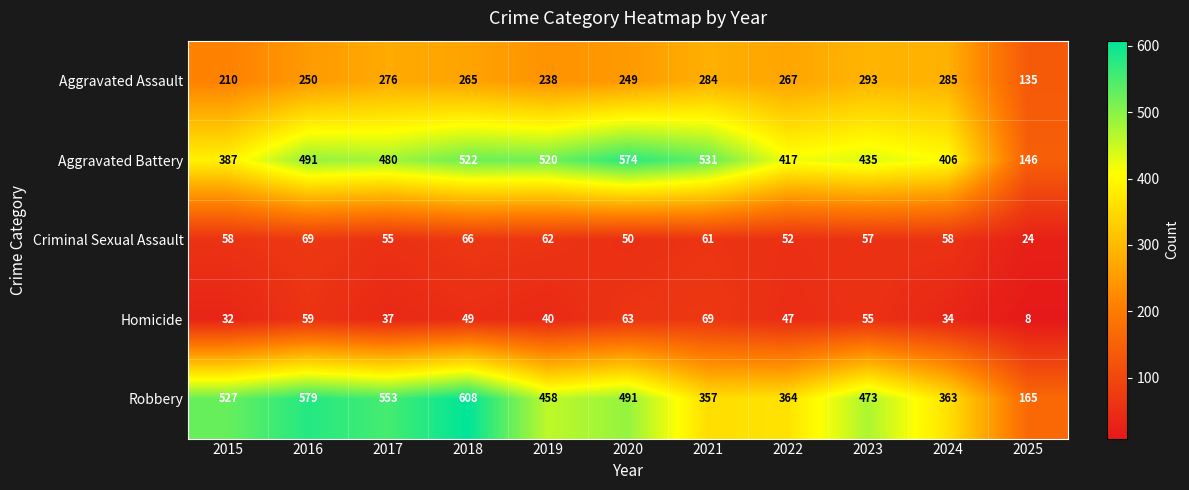

At 2024, list the series in order from largest to smallest.

Aggravated Battery, Robbery, Aggravated Assault, Criminal Sexual Assault, Homicide